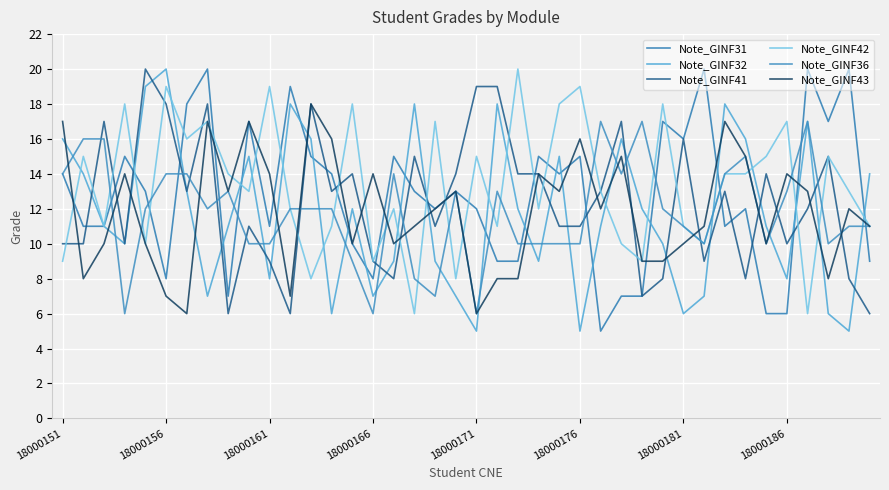

True or false: Note_GINF42 has more than 2 interior local peaks.

True